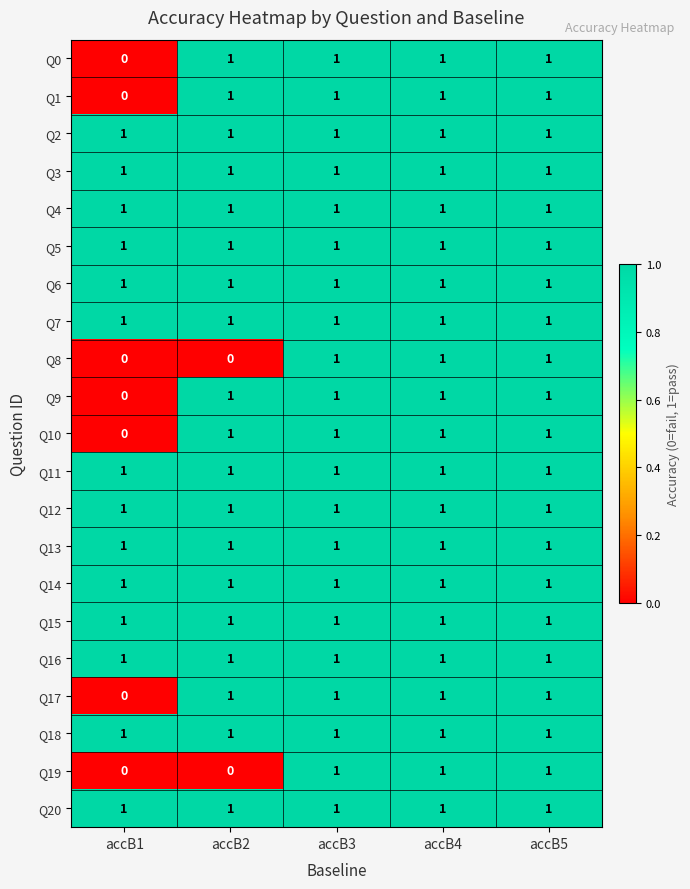

The Q5 series shows 1 at accB2. True or false?

True